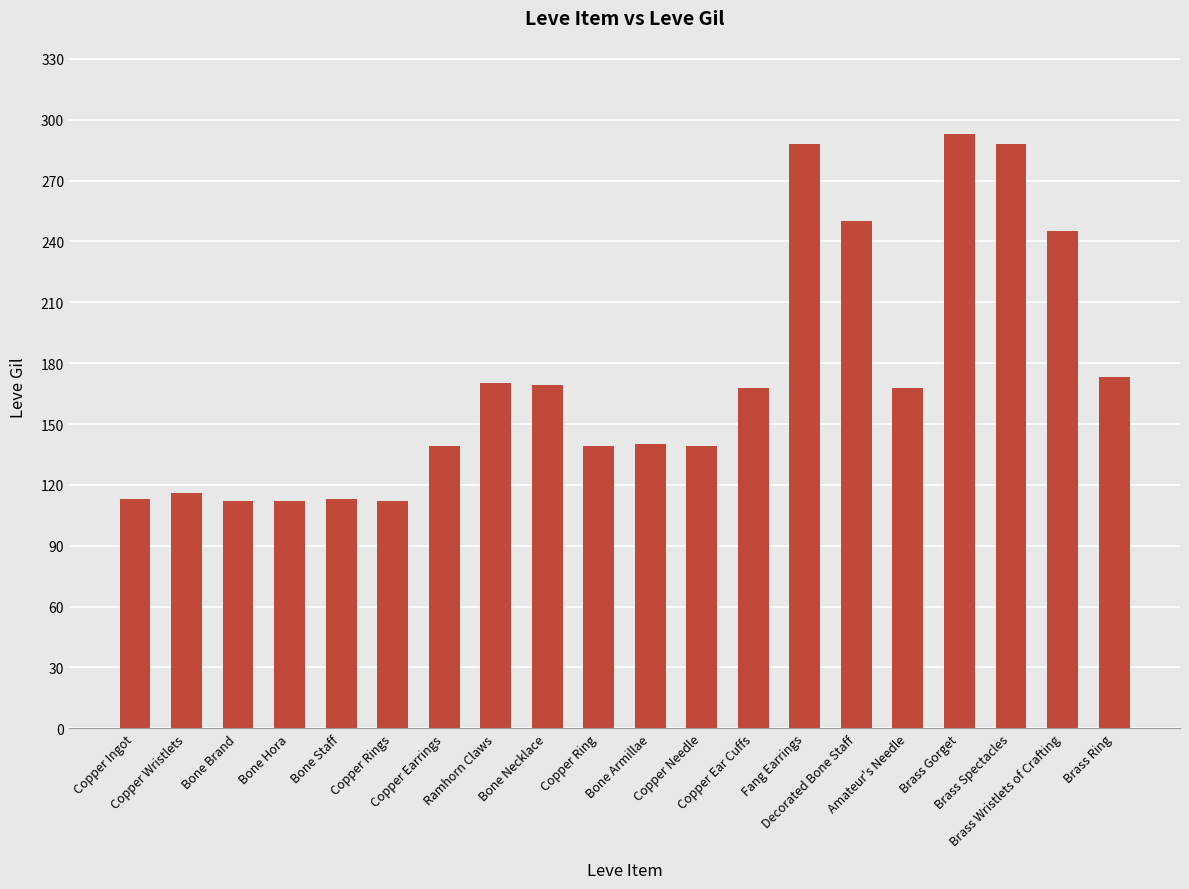

What is the approximate value at Ramhorn Claws?

170